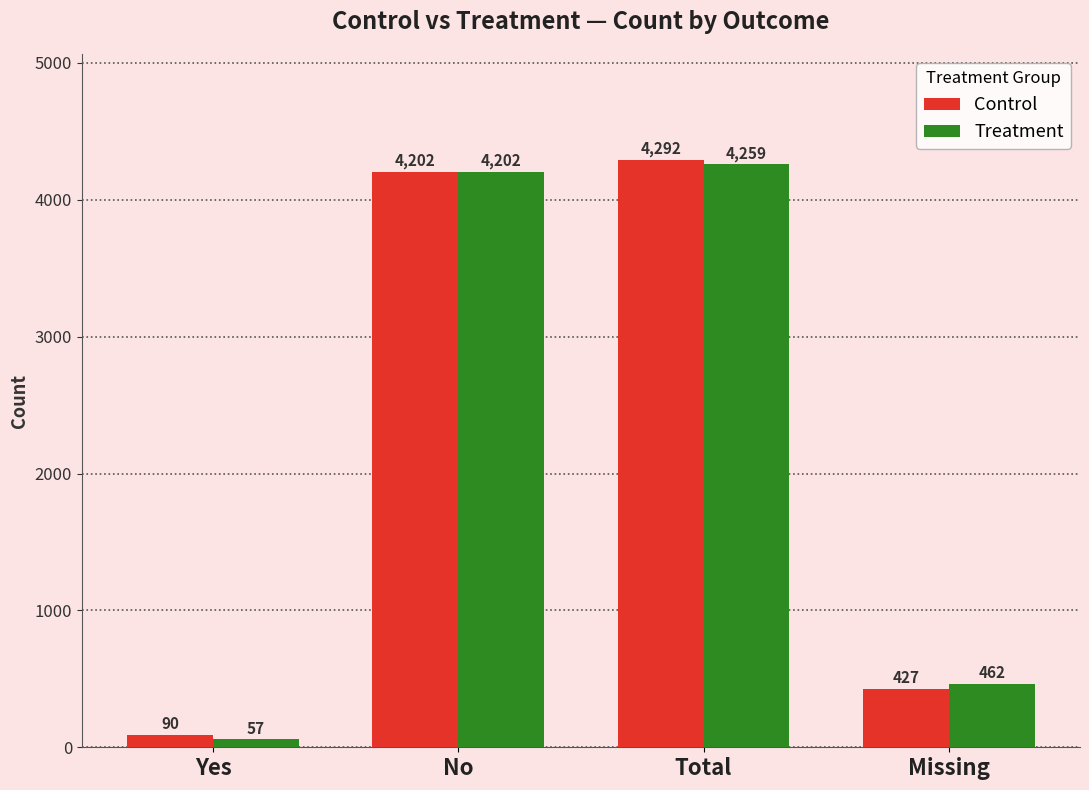

Reading right to left, extract all data points from this chart.

Control: 427	4292	4202	90
Treatment: 462	4259	4202	57